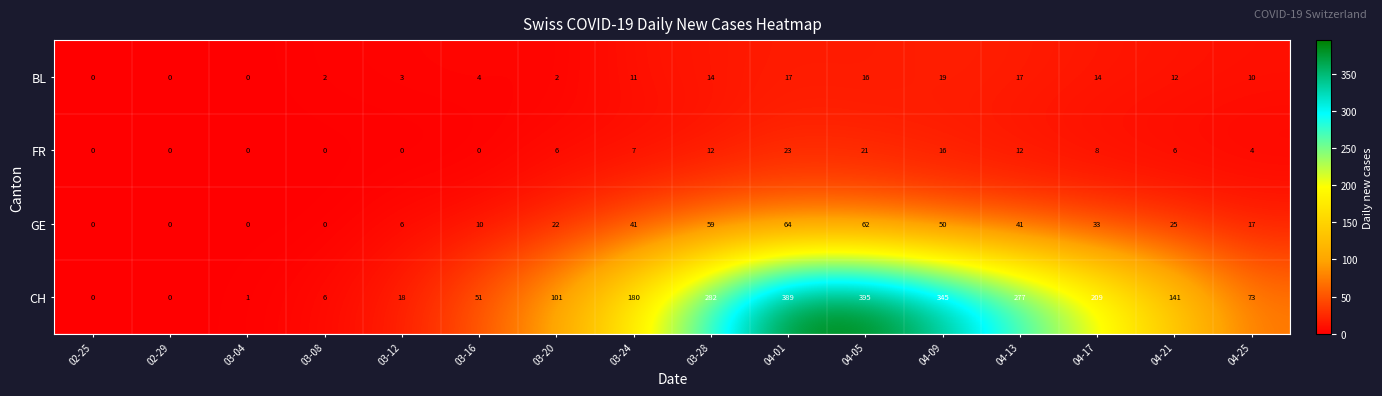

How many FR values are between 0 and 12?

13